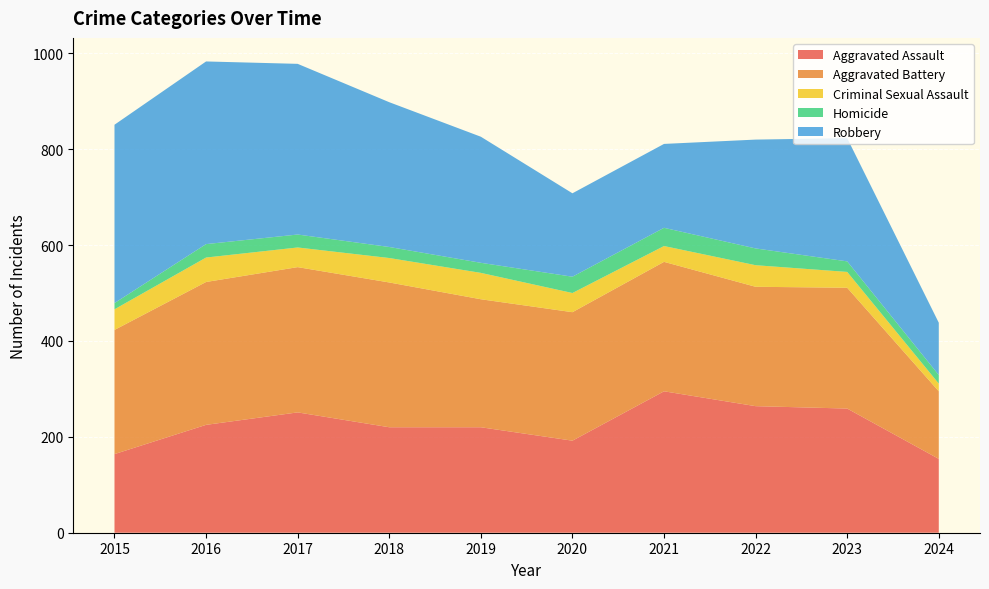

Reading right to left, list all the values displayed in this chart.

Aggravated Assault: 2024=154	2023=259	2022=264	2021=295	2020=192	2019=220	2018=220	2017=251	2016=225	2015=164
Aggravated Battery: 2024=141	2023=252	2022=249	2021=270	2020=268	2019=267	2018=302	2017=303	2016=298	2015=259
Criminal Sexual Assault: 2024=16	2023=33	2022=45	2021=33	2020=40	2019=55	2018=51	2017=41	2016=51	2015=43
Homicide: 2024=18	2023=22	2022=35	2021=38	2020=34	2019=21	2018=23	2017=27	2016=28	2015=13
Robbery: 2024=109	2023=257	2022=227	2021=175	2020=174	2019=263	2018=302	2017=356	2016=381	2015=372